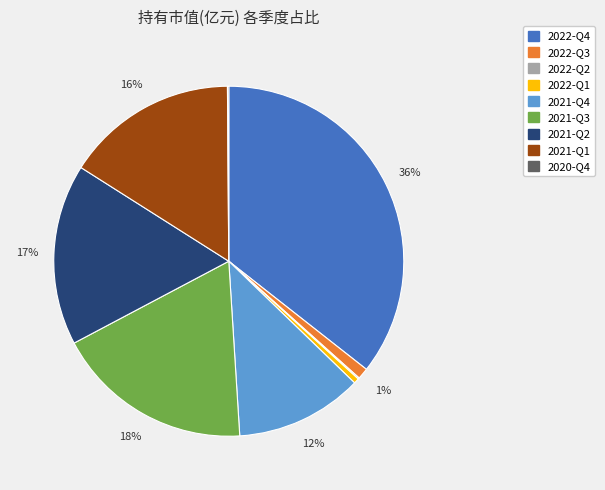

Is there any slice that represents more than half of the pie?

No